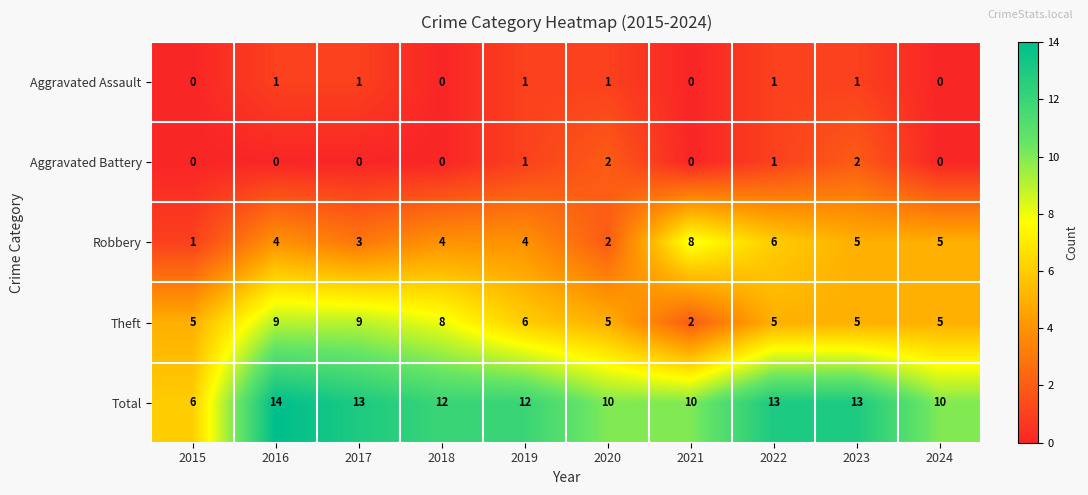

Is the value of Robbery at 2020 greater than the value of Aggravated Assault at 2015?

Yes